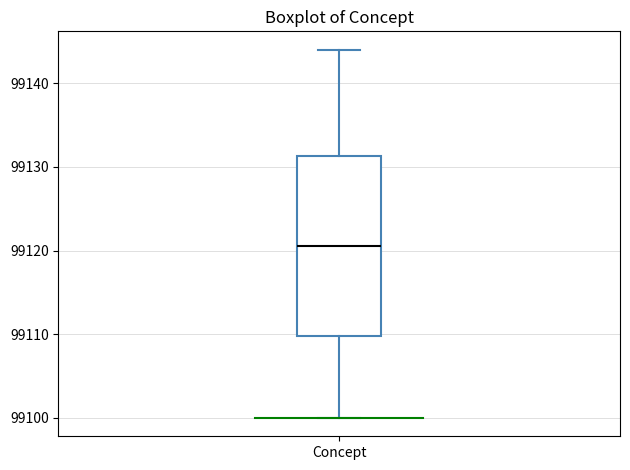

Read this box plot against the y-axis: the position of the median line, the range covered by the box, and the ends of both whiskers. The values are not printed on the chart, so give them approximately, as read against the axis.

median 99121, box 99110 to 99131, whiskers 99100 to 99144